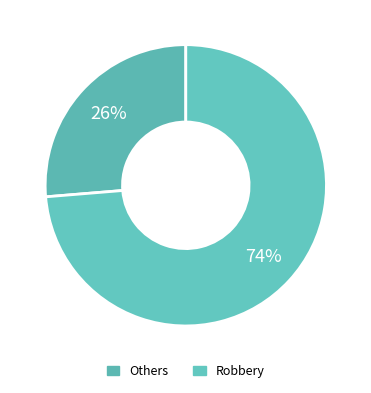

How many segments does this pie chart have?

2